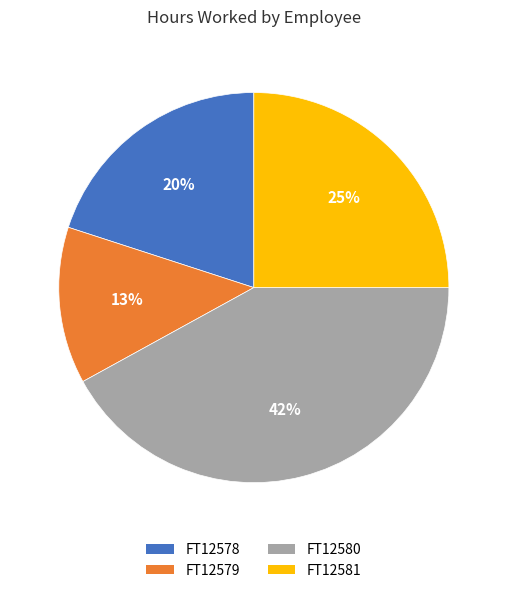

Rank the categories by value from highest to lowest.

FT12580, FT12581, FT12578, FT12579